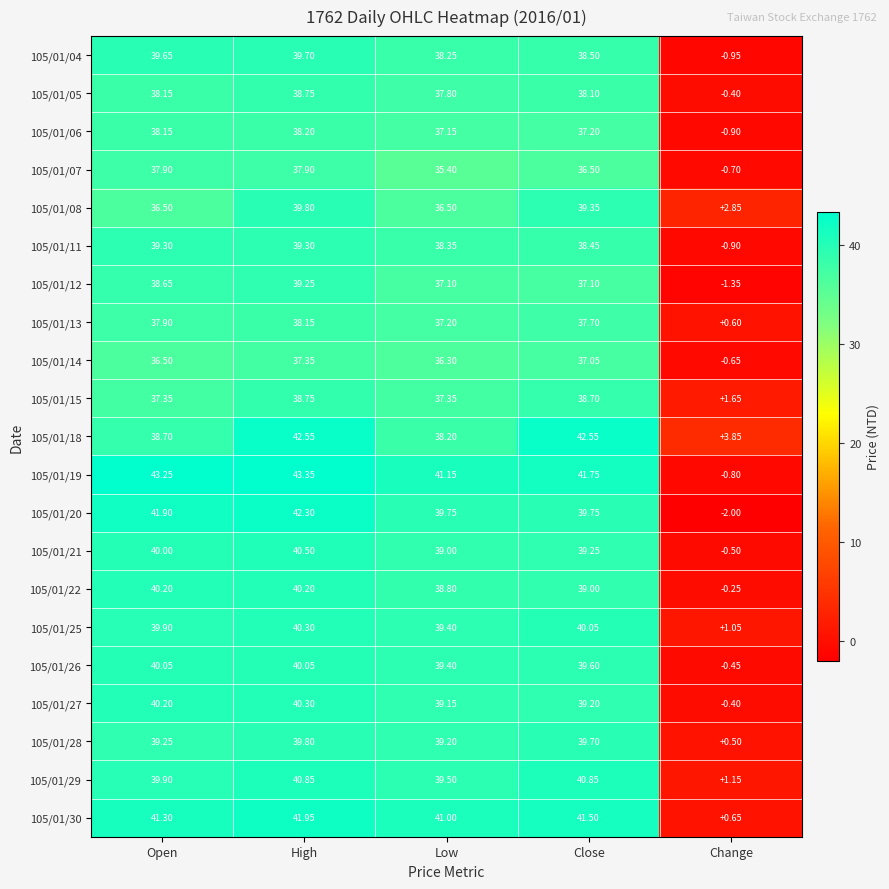

Is the value of 105/01/19 at Change greater than the value of 105/01/25 at Open?

No